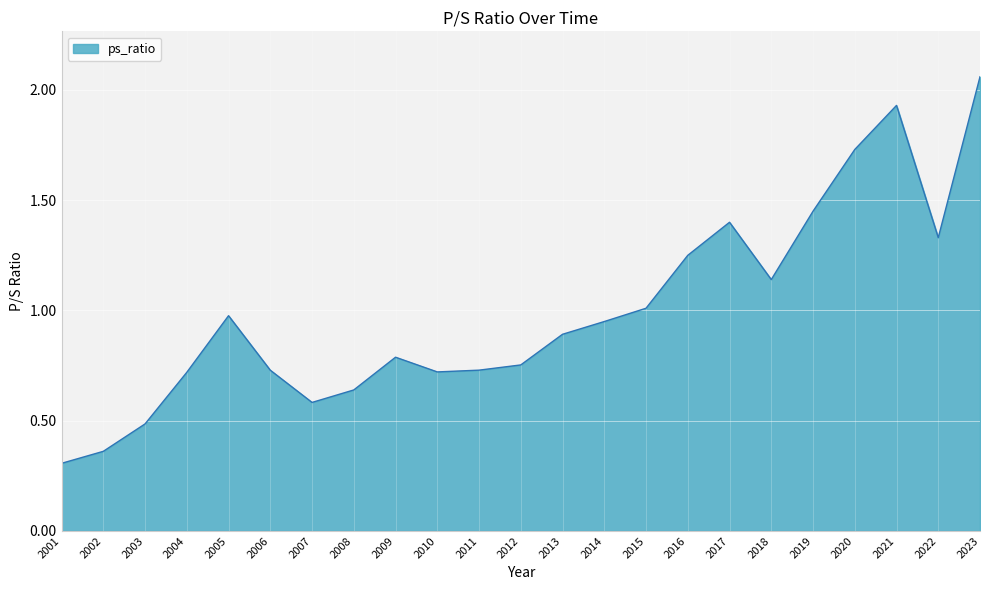

Is it true that the value at 2007 is 0.6?

True